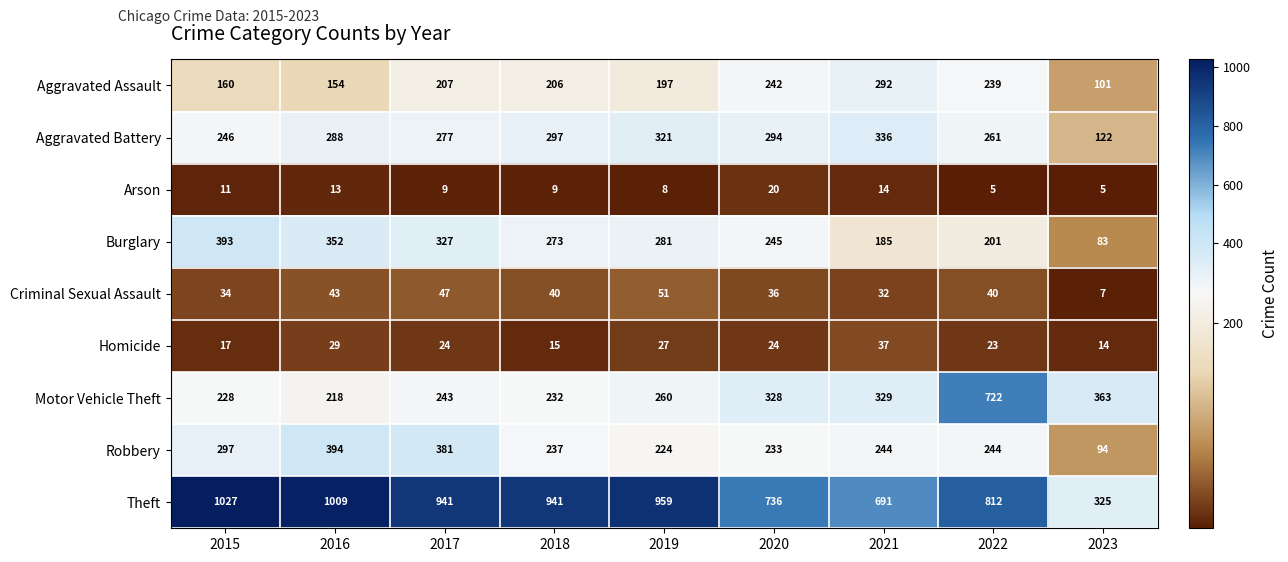

Where does the Homicide series first go above 24?

2016